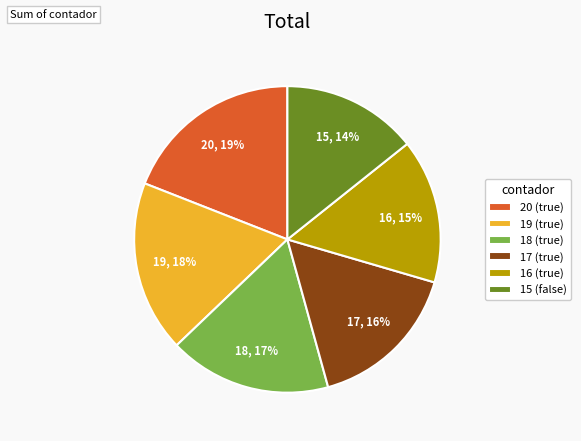

Which category has the biggest portion of the pie?

20 (true)